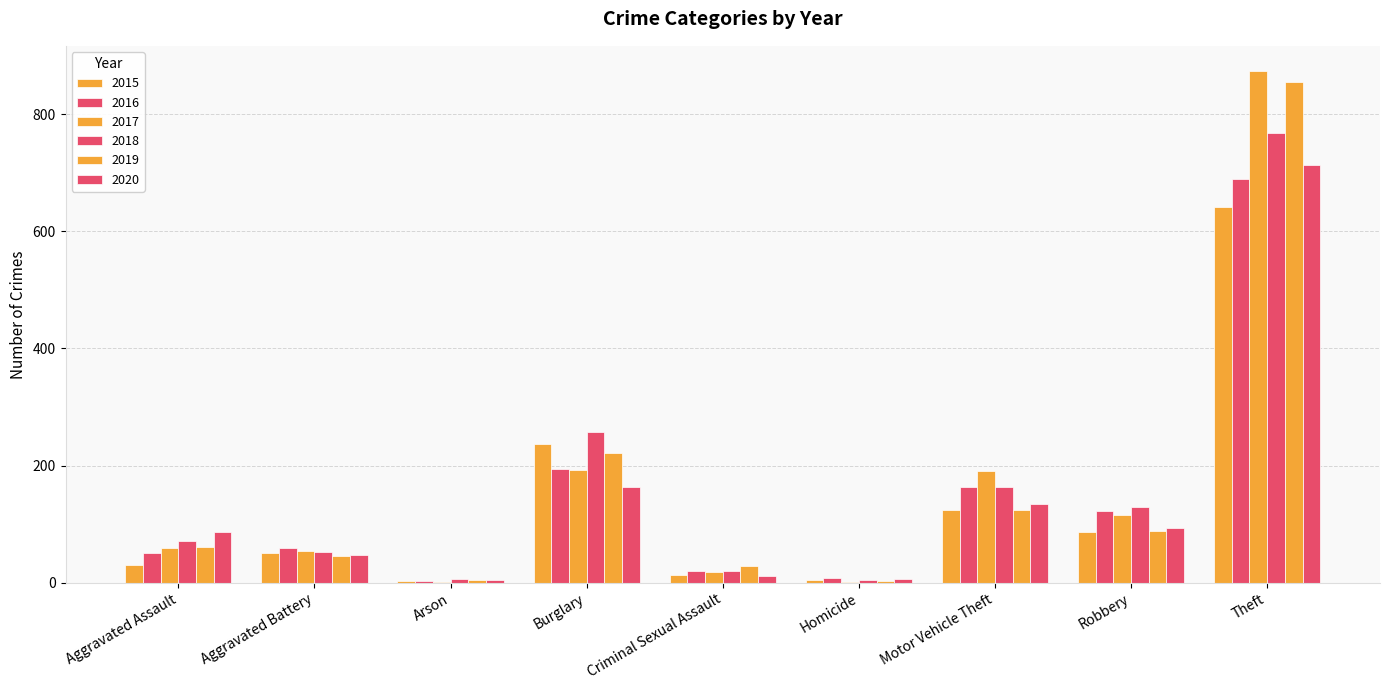

Are the bars horizontal?

No